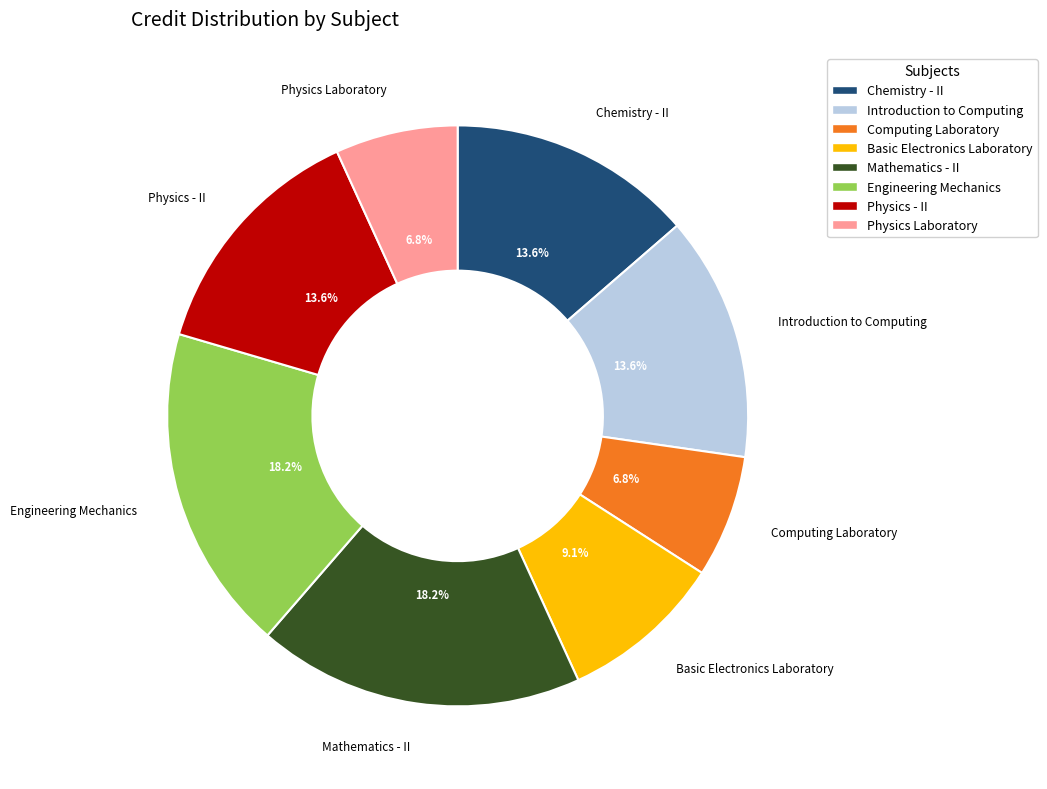

Is there any slice that represents more than half of the pie?

No